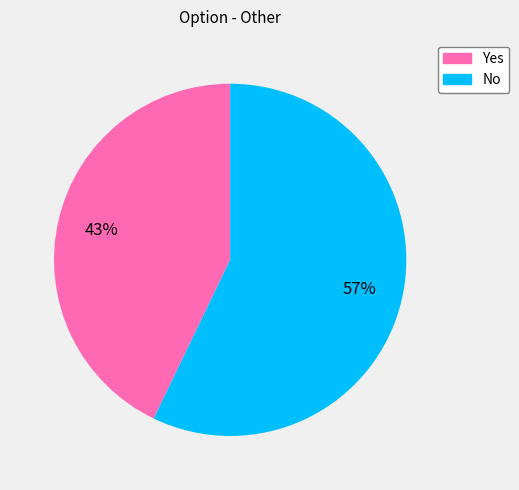

Between Yes and No, which is larger?

No